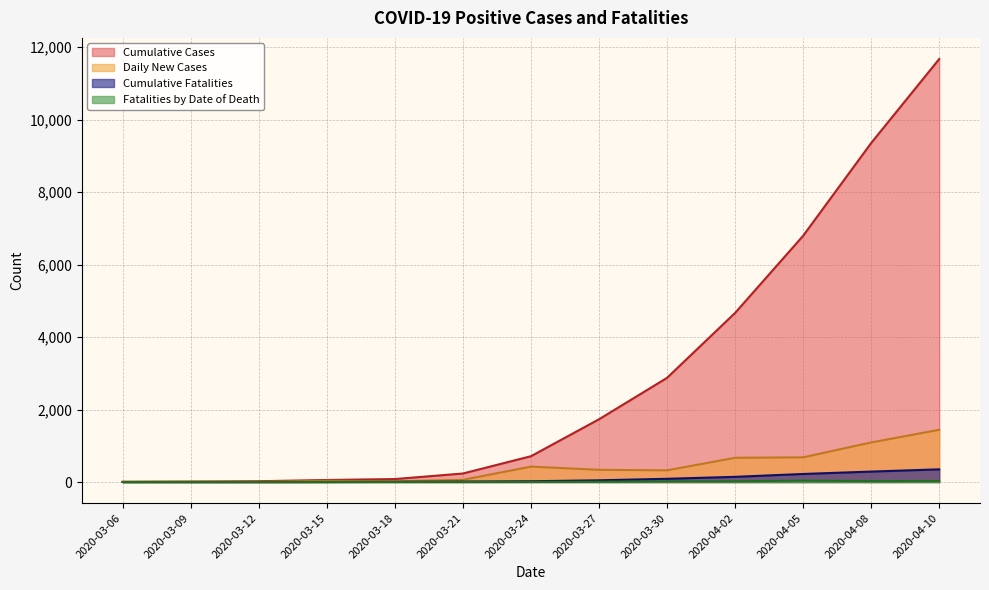

What is the average value of the Fatalities by Date of Death series?

12